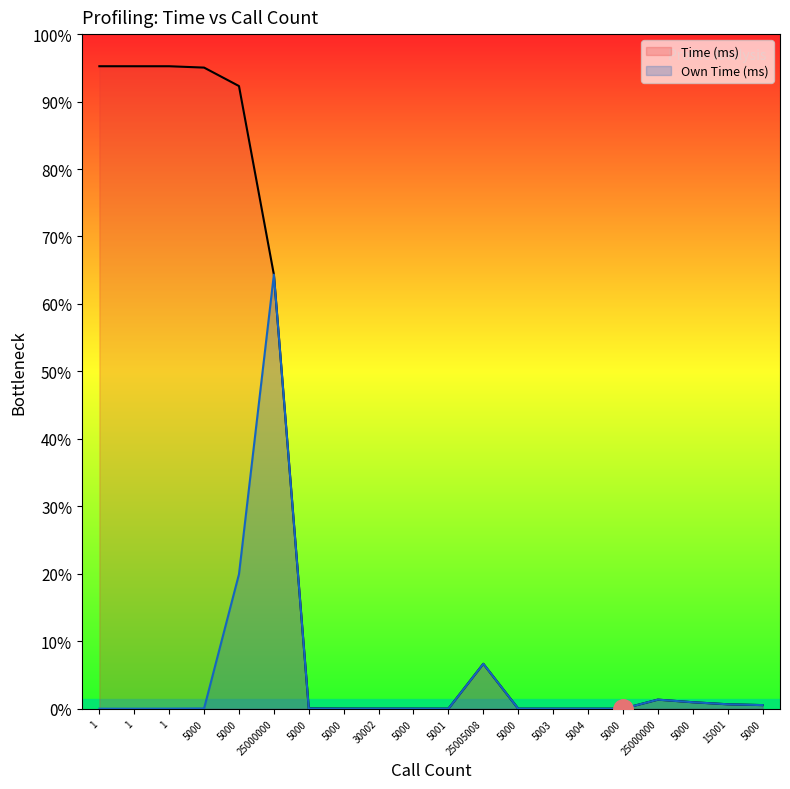

What is the sum of the Own Time (ms) values at 25000000 and 5000?

96816